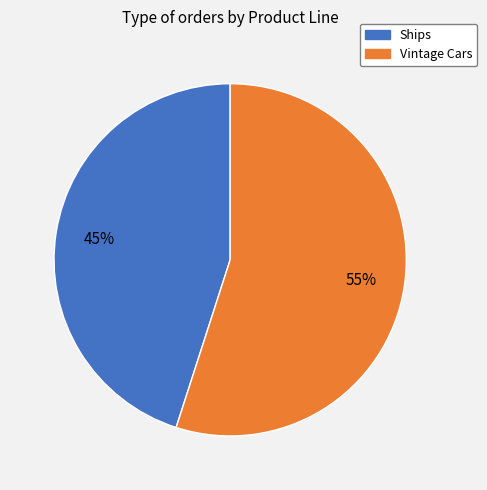

True or false: Ships accounts for 30% of the total.

False